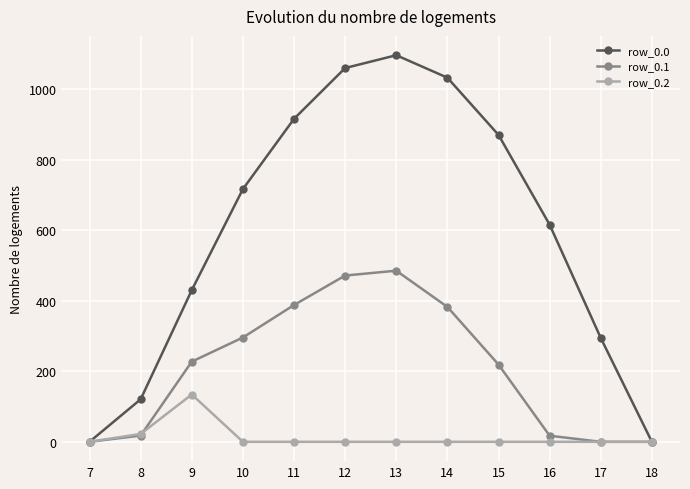

Is the value of row_0.1 at 14 greater than the value of row_0.0 at 7?

Yes